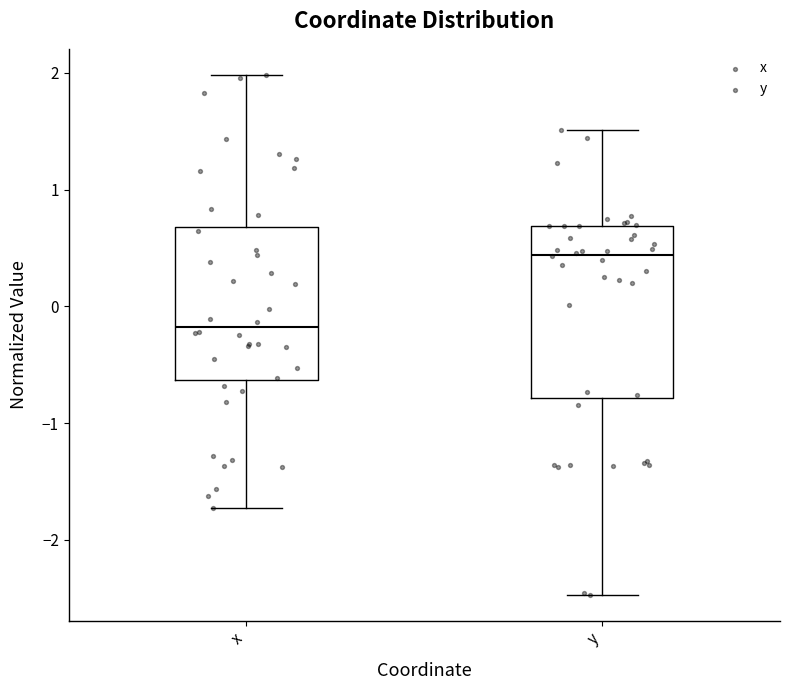

Where does the lower whisker of the box for y end on the y-axis? The values are not printed on the chart, so give them approximately, as read against the axis.

-2.5